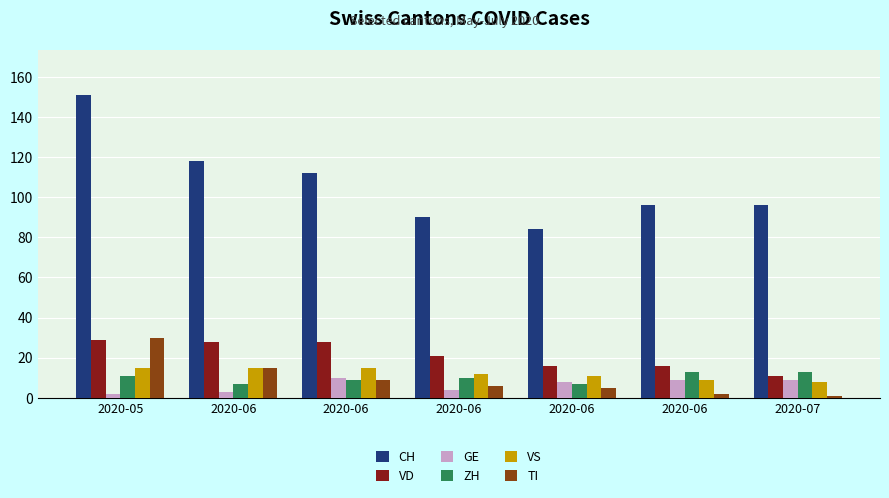

How many distinct data groups are displayed?

6